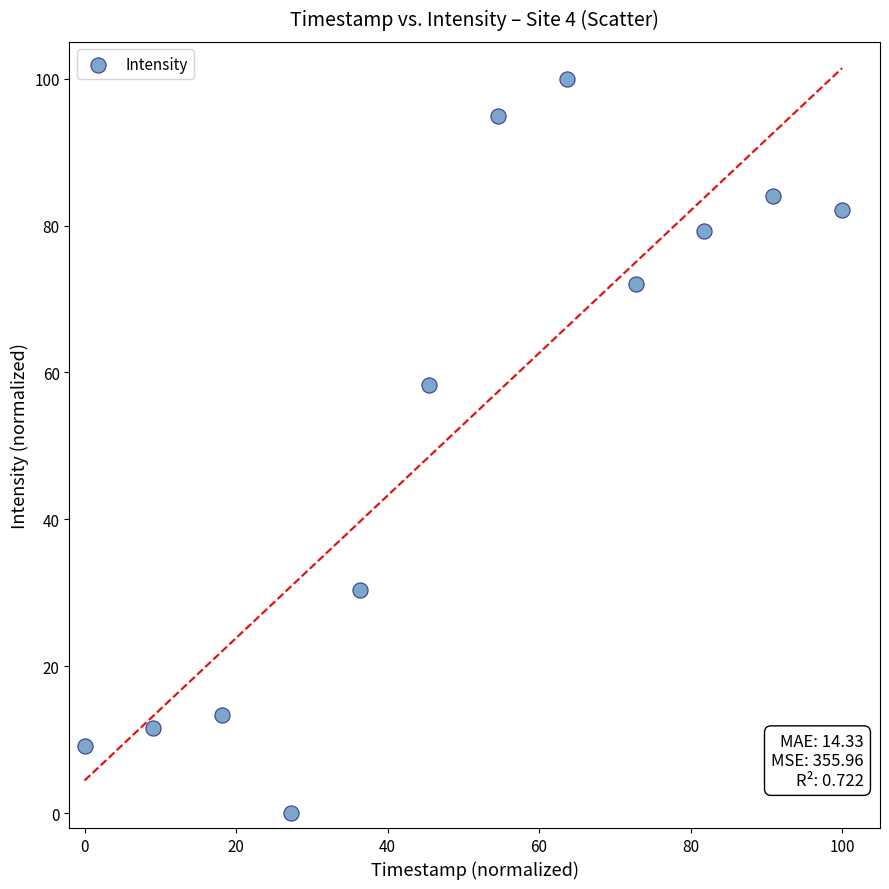

What Y value in the scatter plot is closest to 50?

58.3